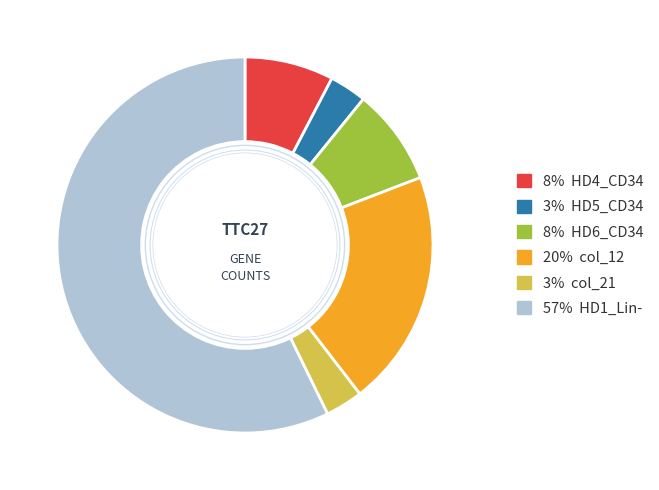

How many slices are in this pie chart?

6